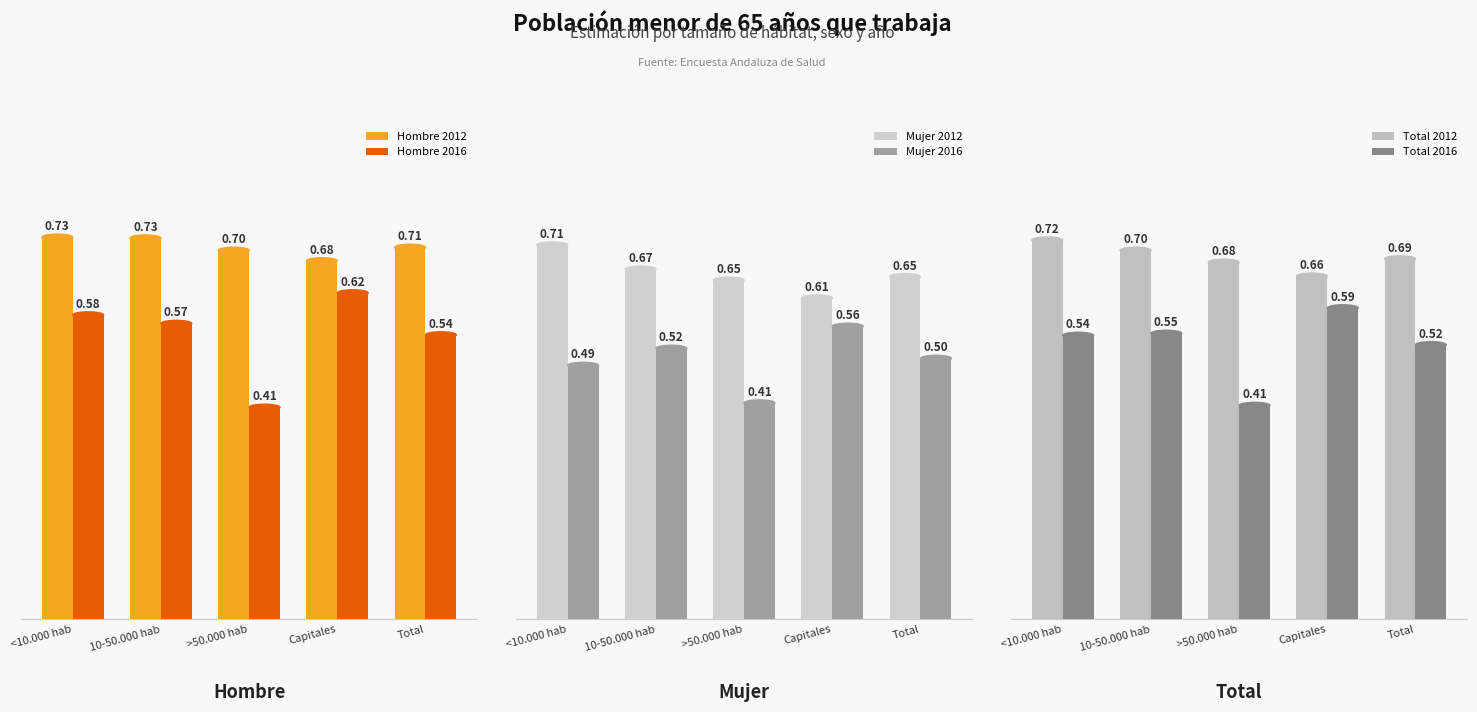

Rank the series by their maximum value, from lowest to highest.

Mujer 2016, Total 2016, Hombre 2016, Mujer 2012, Total 2012, Hombre 2012